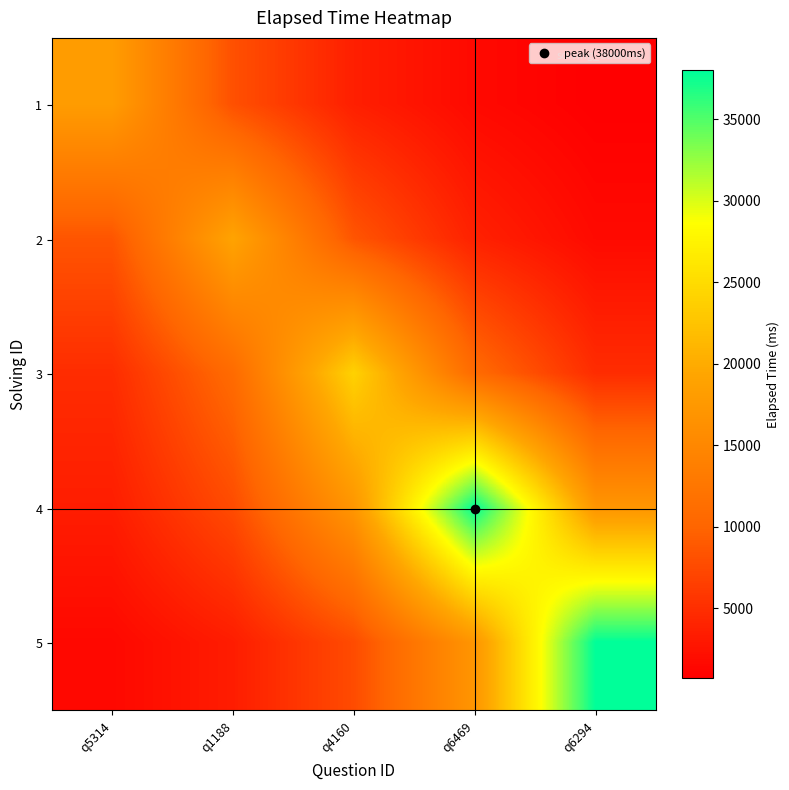

Reading left to right, extract all data points from this chart.

1: q5314=18000.0	q1188=8087.9	q4160=3634.1	q6469=1632.9	q6294=733.7
2: q5314=8537.3	q1188=19000.0	q4160=8537.3	q6469=3836.0	q6294=1723.6
3: q5314=4845.5	q1188=10783.9	q4160=24000.0	q6469=10783.9	q6294=4845.5
4: q5314=3447.3	q1188=7672.1	q4160=17074.5	q6469=38000.0	q6294=17074.5
5: q5314=1549.0	q1188=3447.3	q4160=7672.1	q6469=17074.5	q6294=38000.0